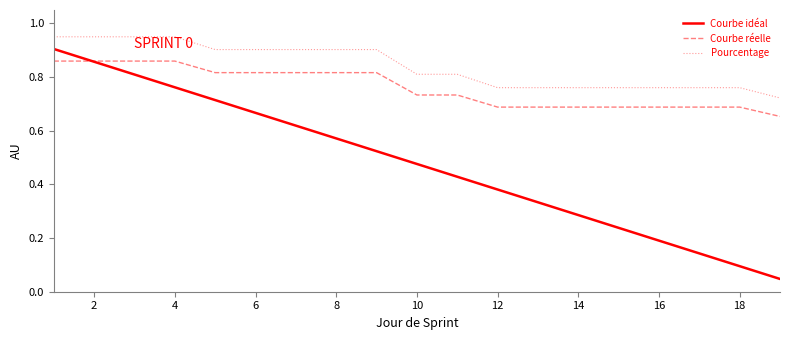

Rank the series by their maximum value, from highest to lowest.

Pourcentage, Courbe idéal, Courbe réelle